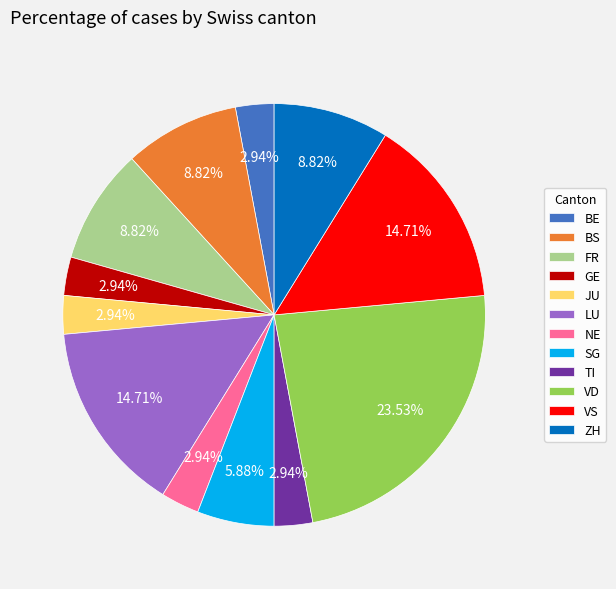

Is it true that VD is 19% of the pie?

False